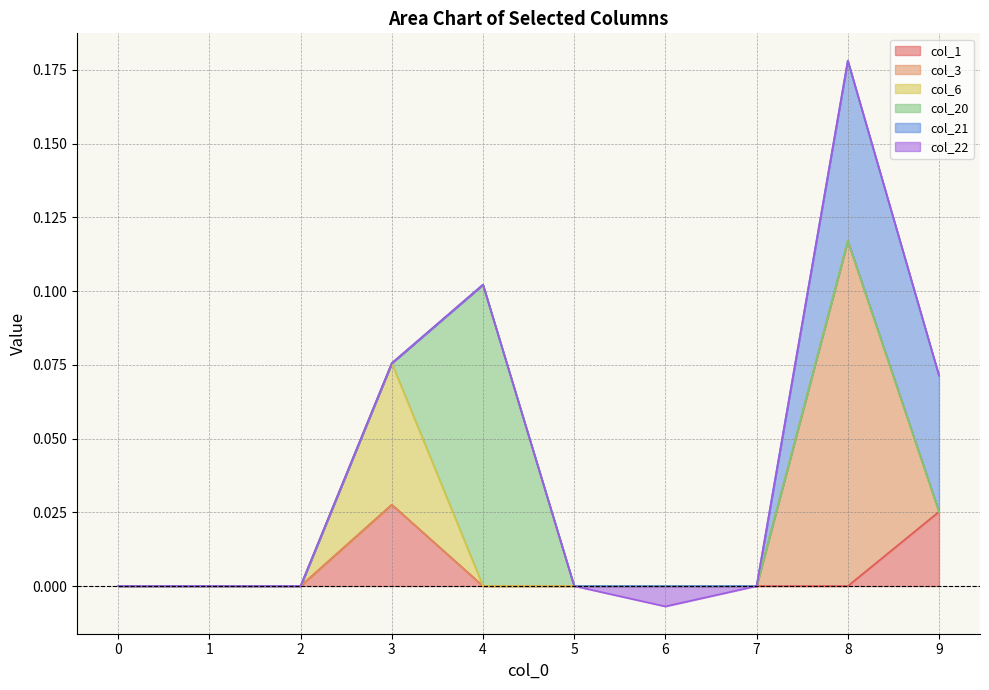

Count the number of data series in this chart.

6